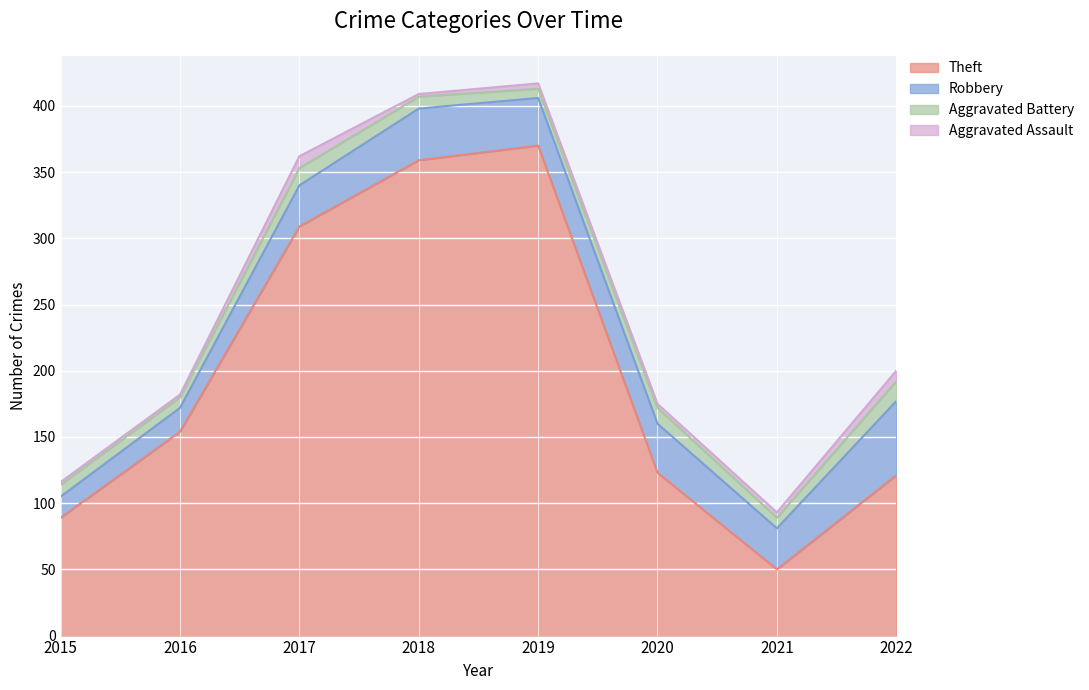

What is the difference between the highest and lowest values at 2022?

113